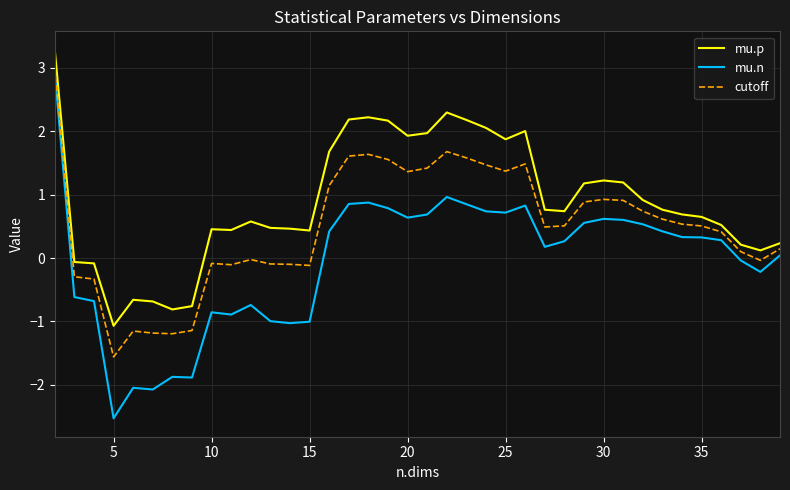

True or false: mu.n and mu.p intersect in this chart.

False